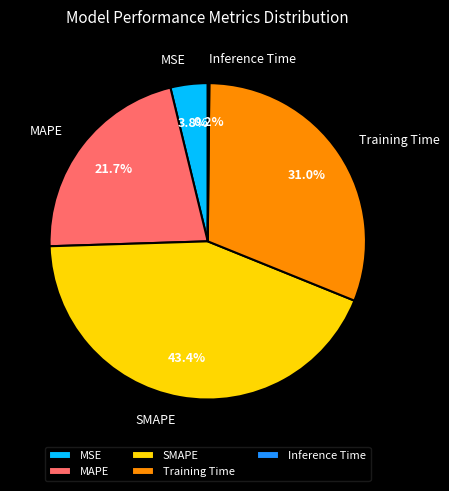

To the nearest percent, what percentage of the pie is Training Time?

31%